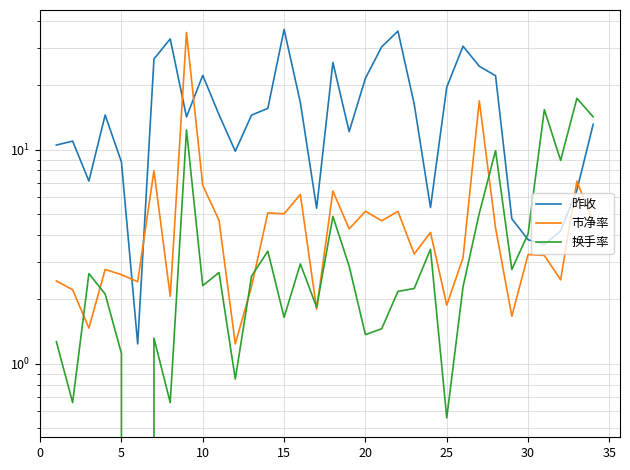

How many data points does each series have?

34